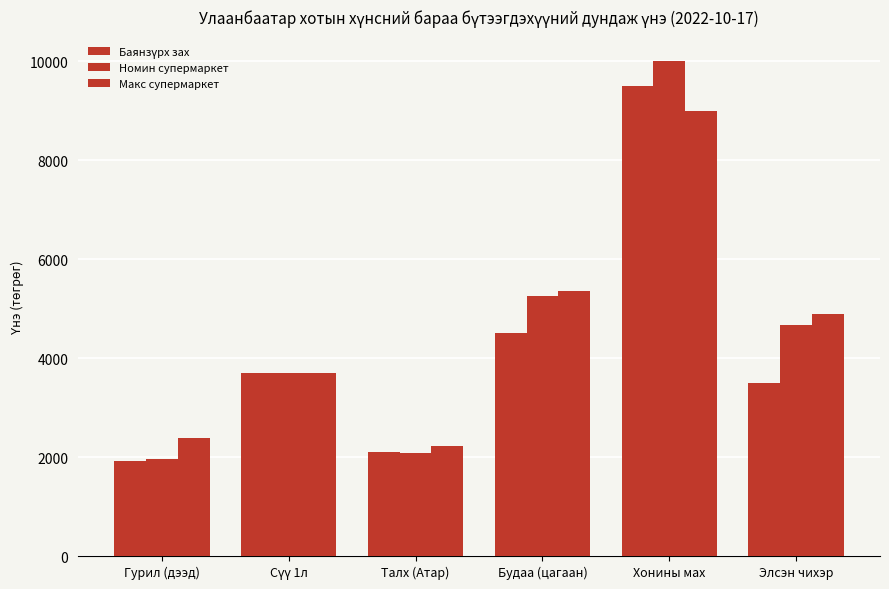

At which label is Баянзүрх зах closest to 5710?

Будаа (цагаан)